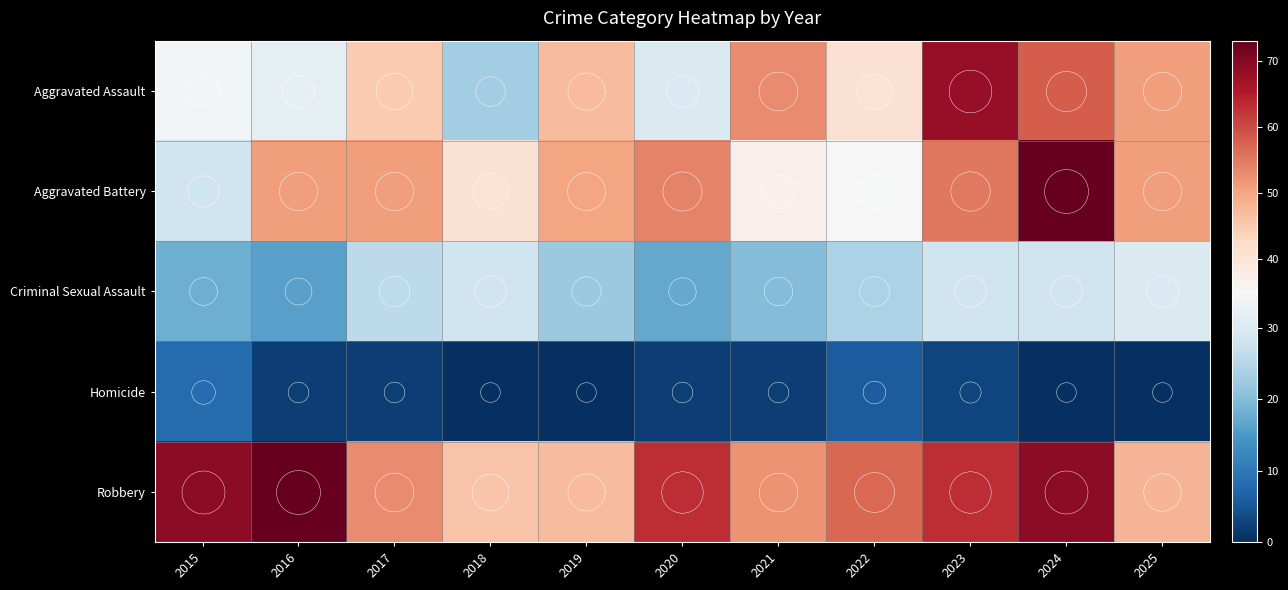

Which series has the largest total across all categories?

Robbery